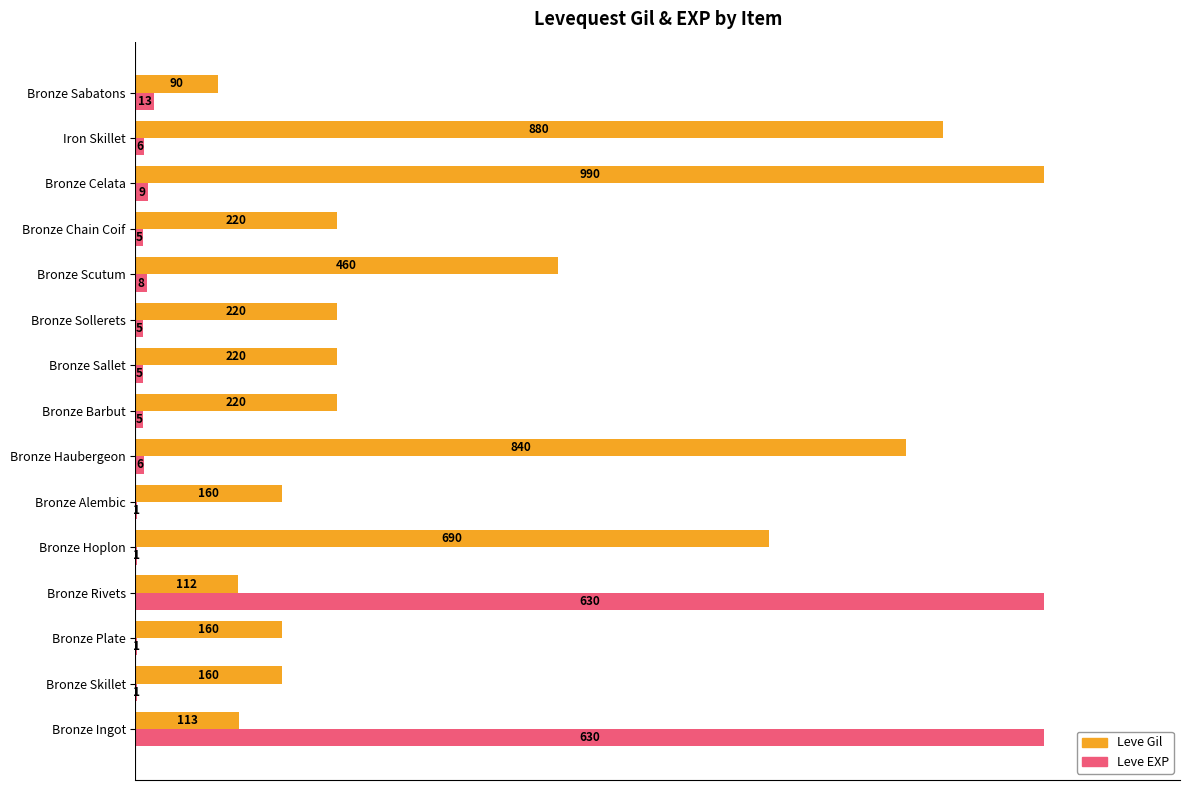

What are all the series names shown in the legend?

Leve Gil, Leve EXP